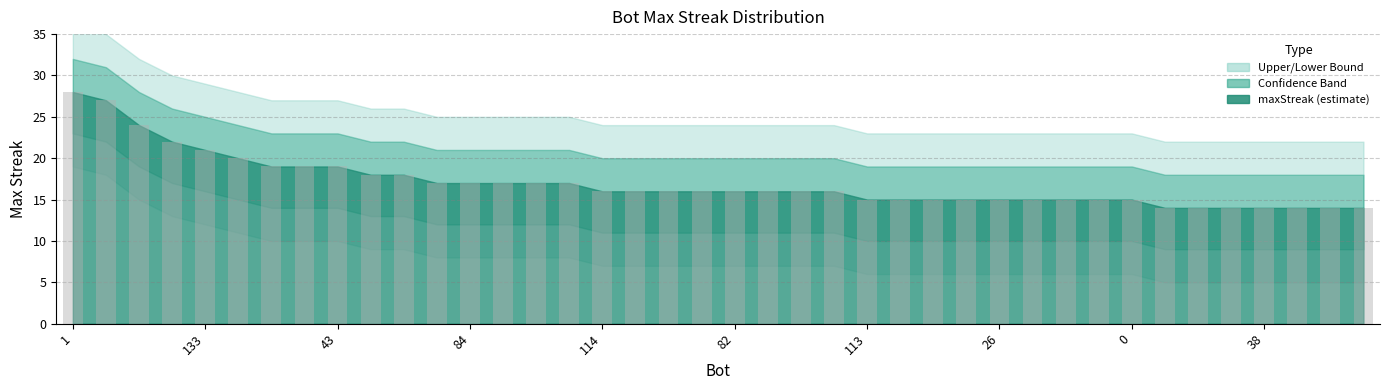

What is the sum of all values?

681